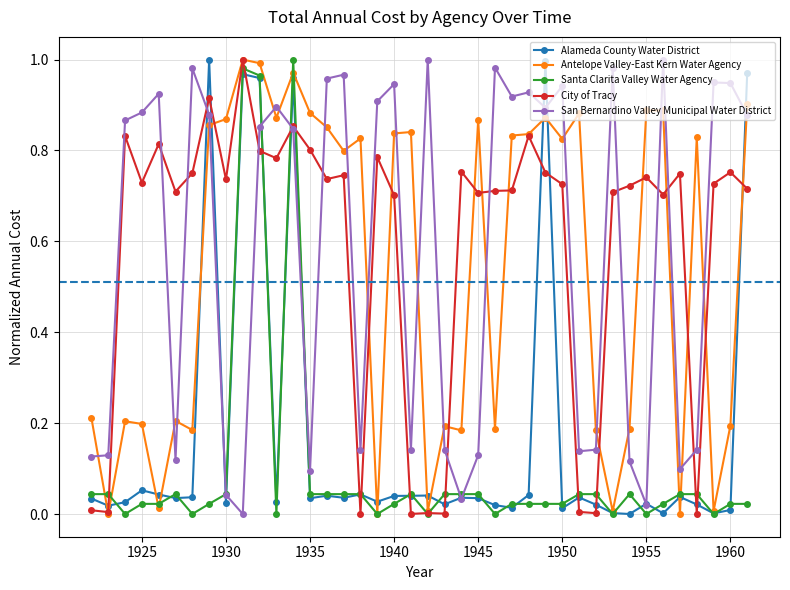

True or false: Alameda County Water District has more than 2 points higher than both neighbors.

True